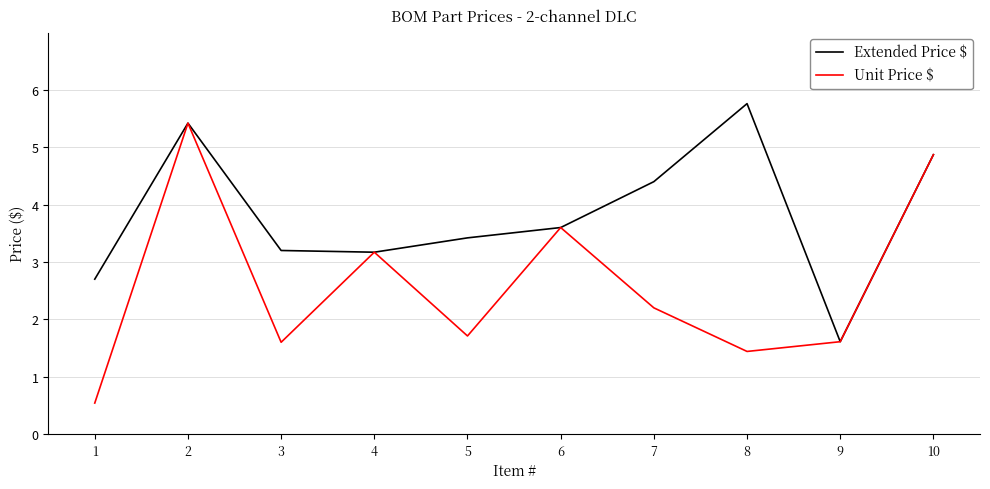

What is the highest value of the Extended Price $ series?

5.8